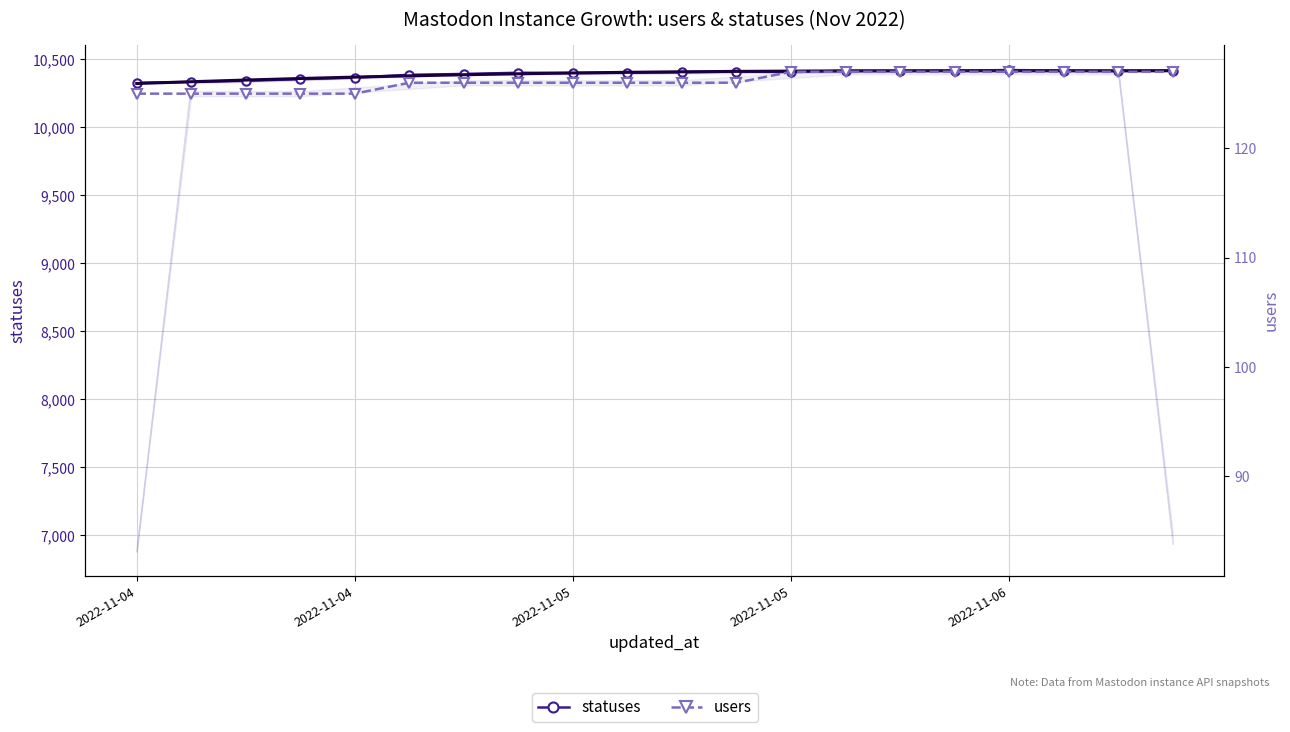

What is the value of the users point at the 18th from the left?

127